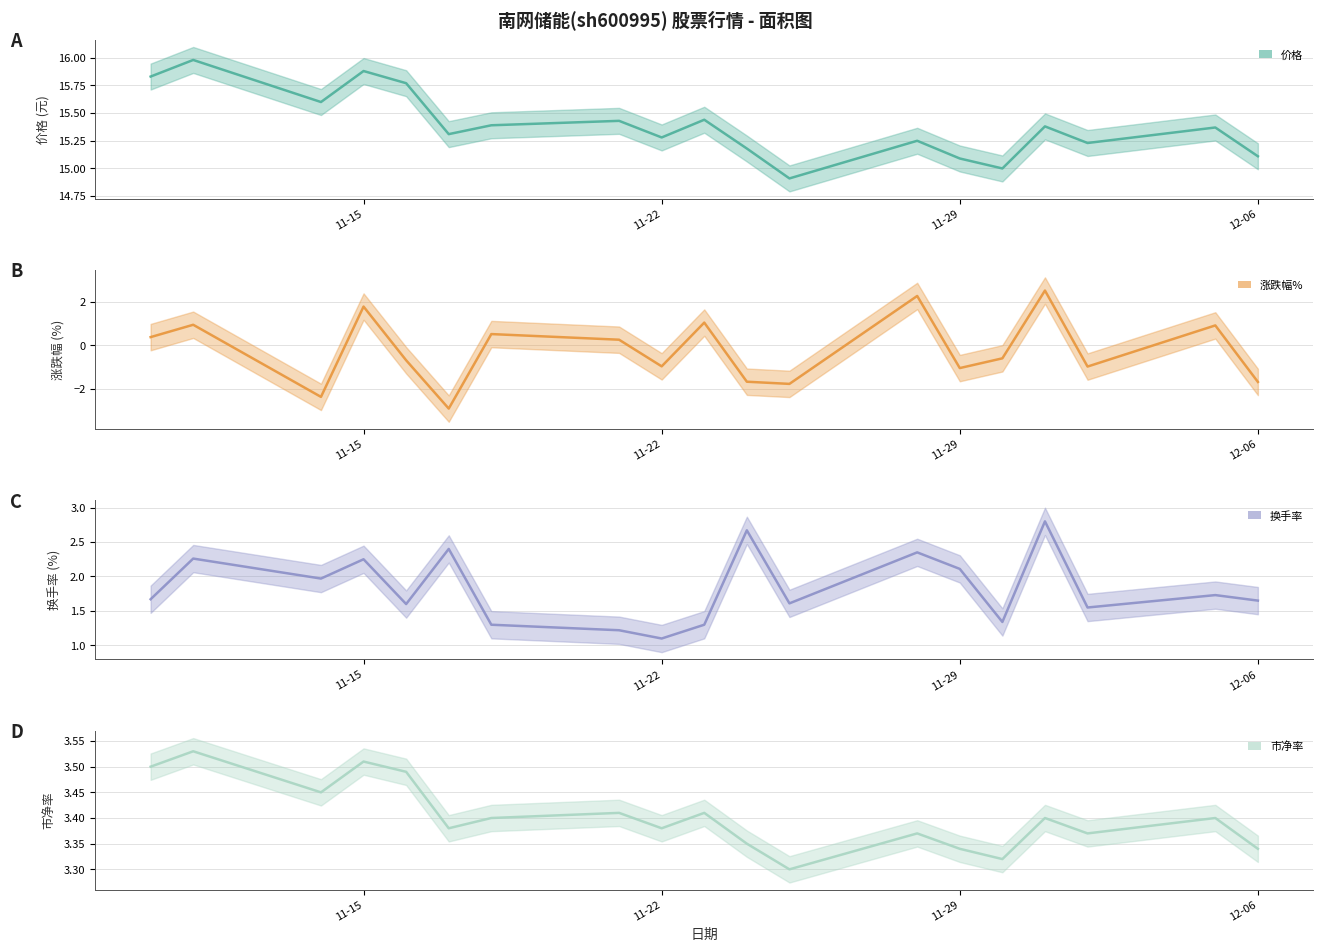

Which series changed the most between 11-15 and 11-29?

涨跌幅%